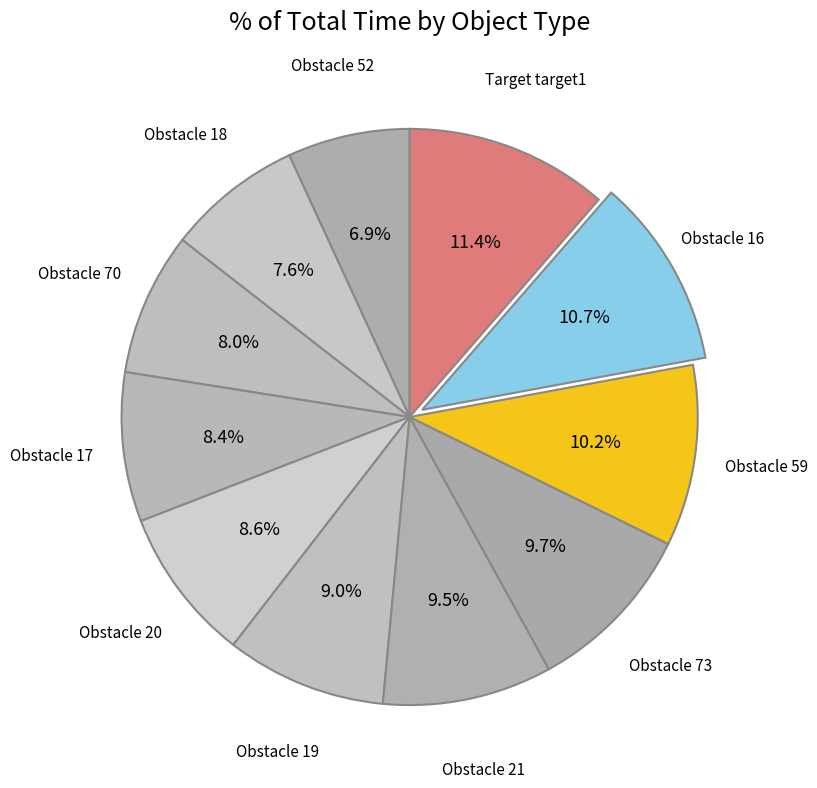

Does Obstacle 59 account for over 50% of the chart?

No